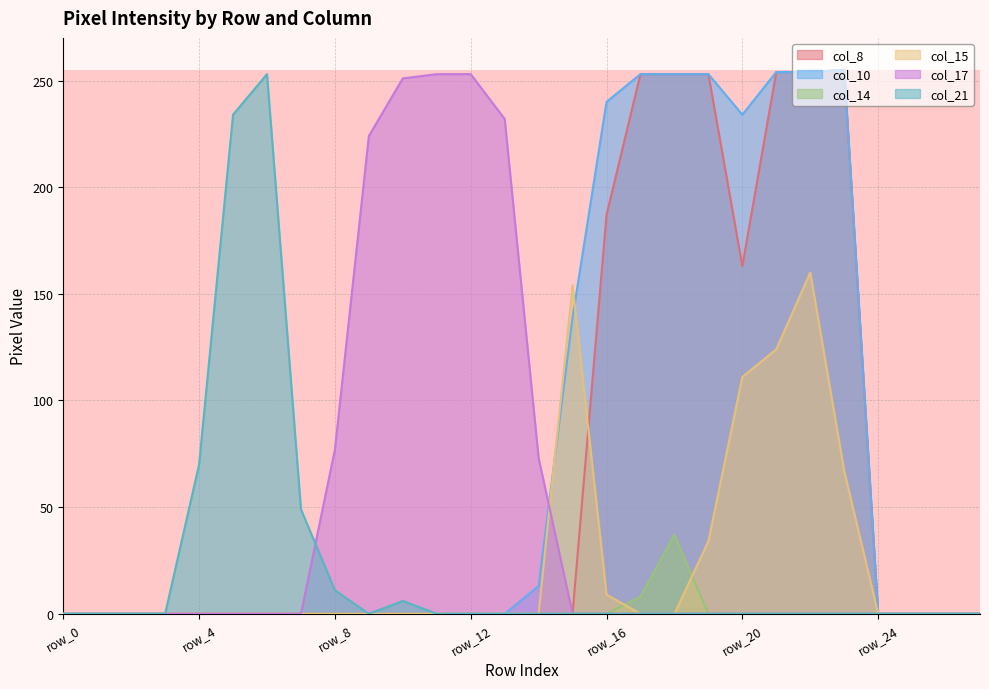

At how many categories does at least one series exceed 85?

16